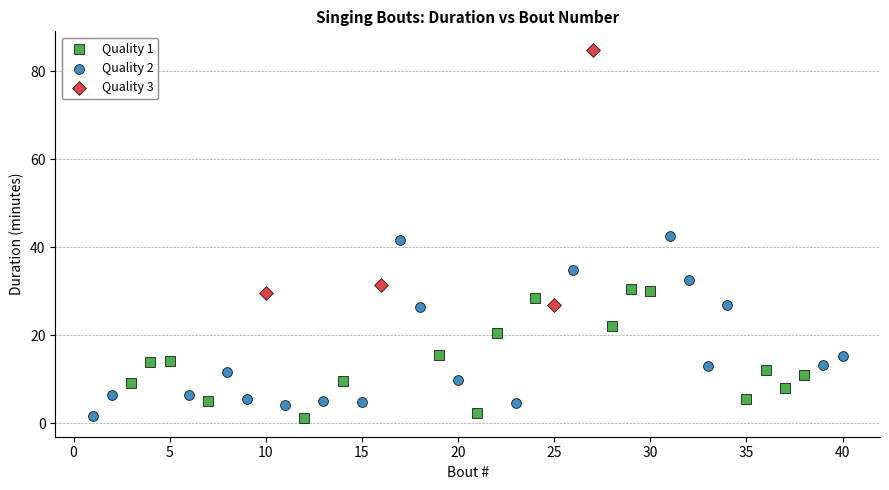

Which series has the largest Y range (max minus min)?

Quality 3